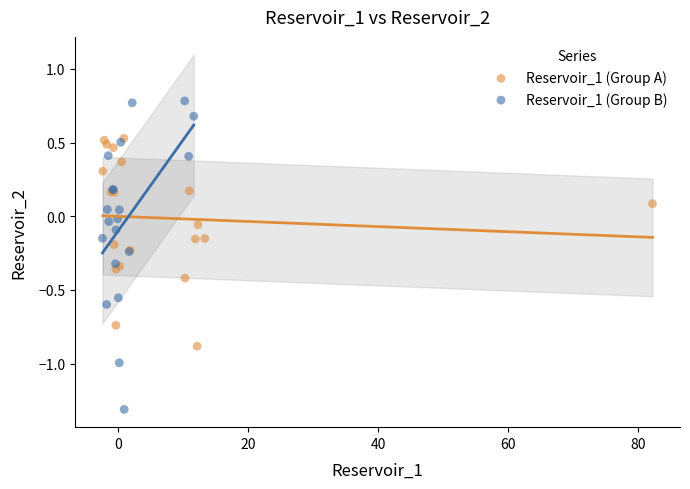

Which series contains the lowest Y value?

Reservoir_1 (Group B)